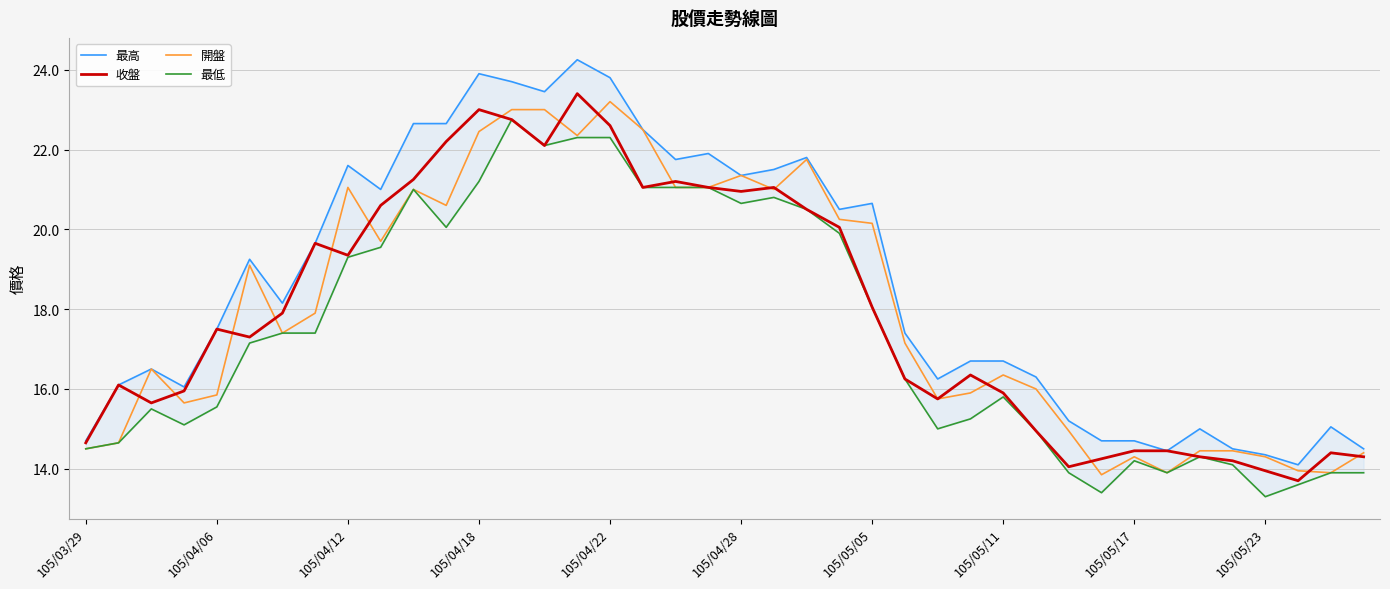

At which category is the sum across all series the highest?

15